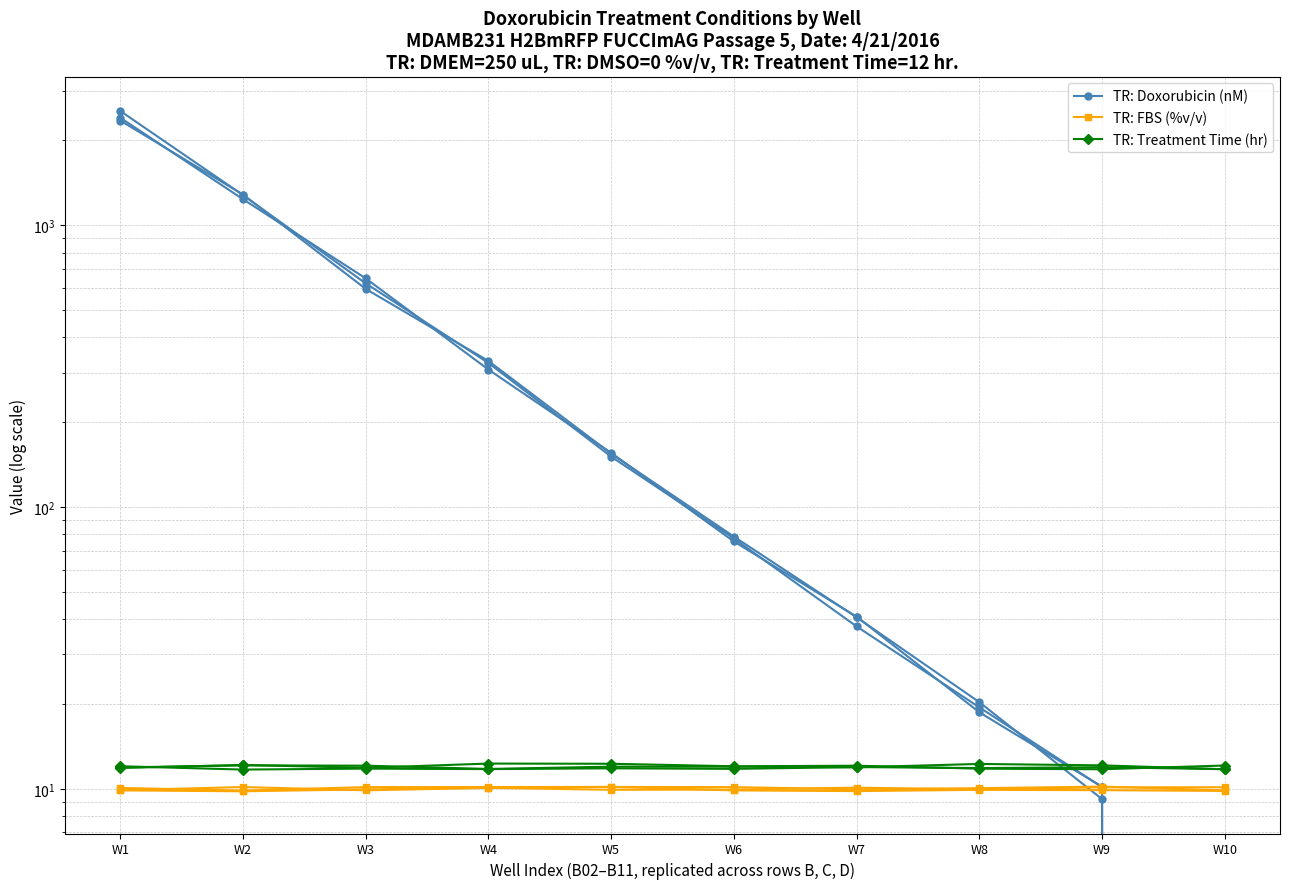

How many data points in TR: FBS (%v/v) are above 10?

7